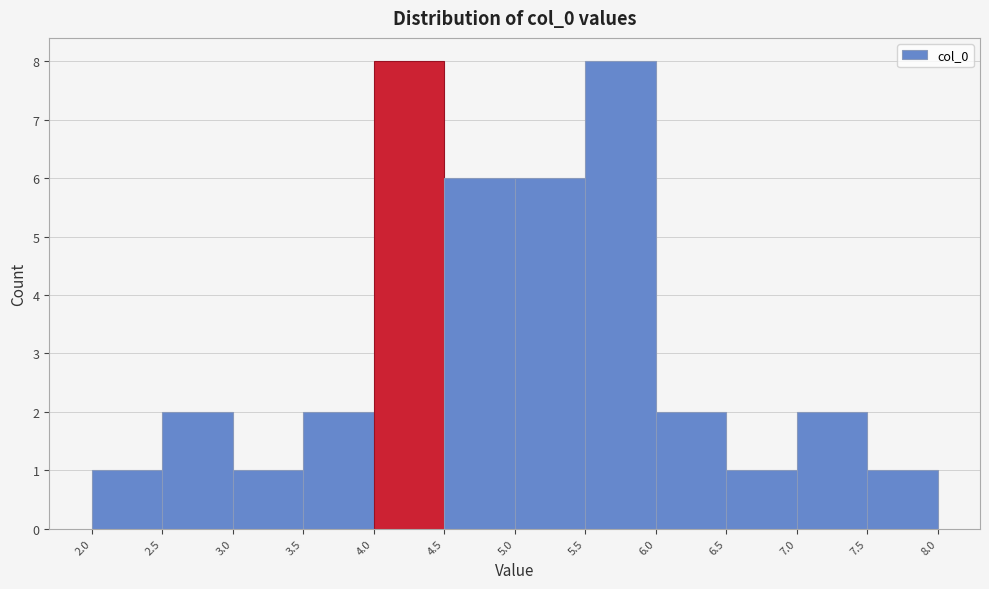

Reading left to right, list every bar in this chart as the range it spans on the x-axis followed by its height. The values are not printed on the chart, so give them approximately, as read against the axis.

2.0 to 2.5: 1
2.5 to 3.0: 2
3.0 to 3.5: 1
3.5 to 4.0: 2
4.0 to 4.5: 8
4.5 to 5.0: 6
5.0 to 5.5: 6
5.5 to 6.0: 8
6.0 to 6.5: 2
6.5 to 7.0: 1
7.0 to 7.5: 2
7.5 to 8.0: 1